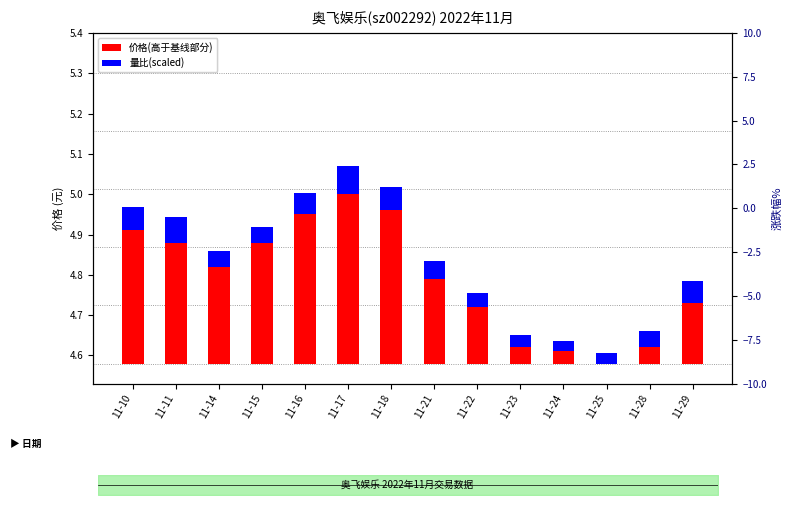

What is the difference between the 价格(高于基线部分) values at 11-25 and 11-18?

0.4